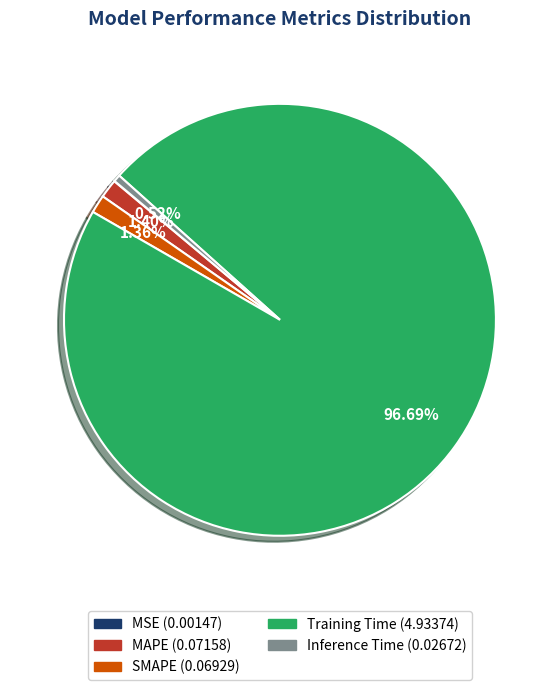

To the nearest percent, what is the combined percentage of Training Time and SMAPE?

98%